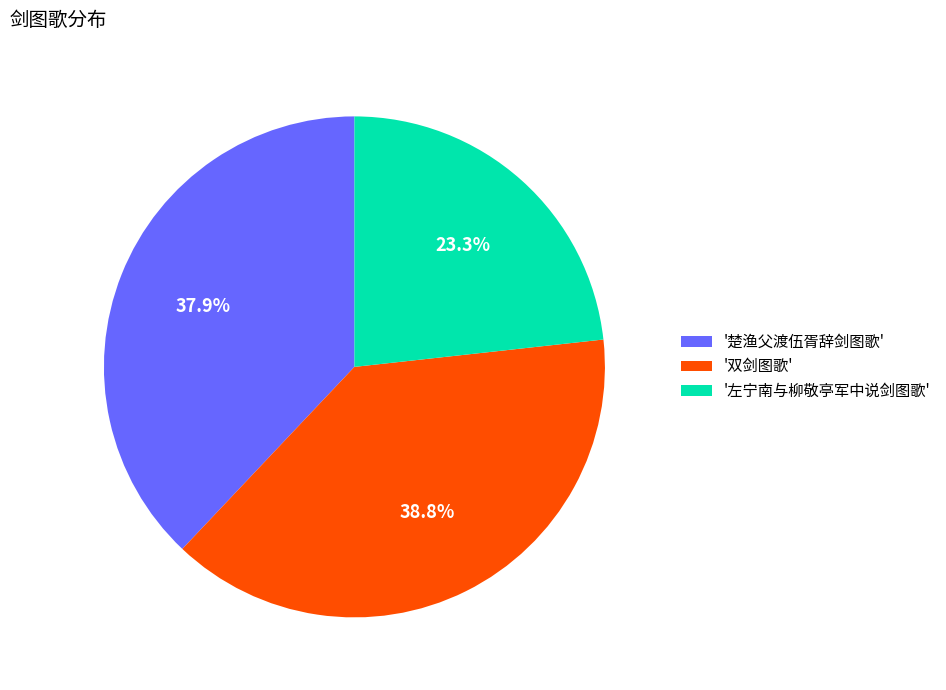

Is there any slice that represents more than half of the pie?

No